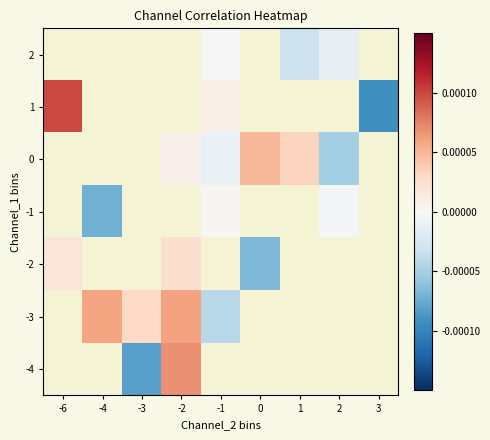

Rank the series by their maximum value, from highest to lowest.

-4, -3, -2, -1, 0, 1, 2